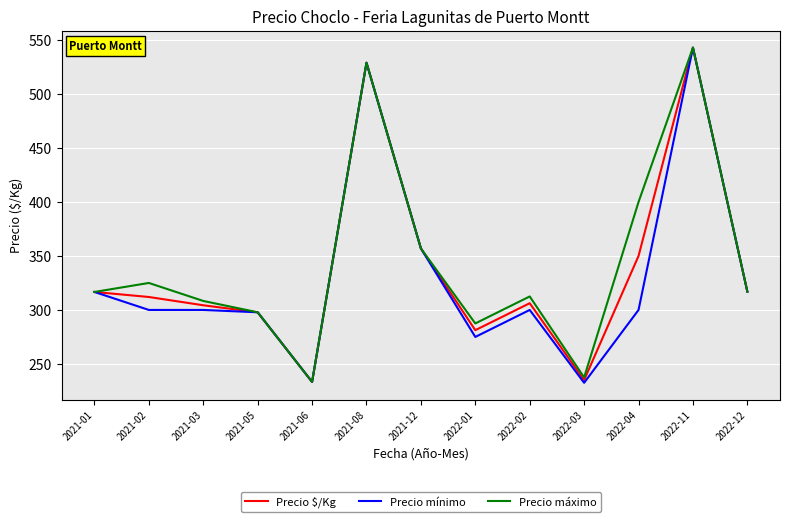

Is the value of Precio $/Kg at 2022-03 greater than the value of Precio máximo at 2022-04?

No